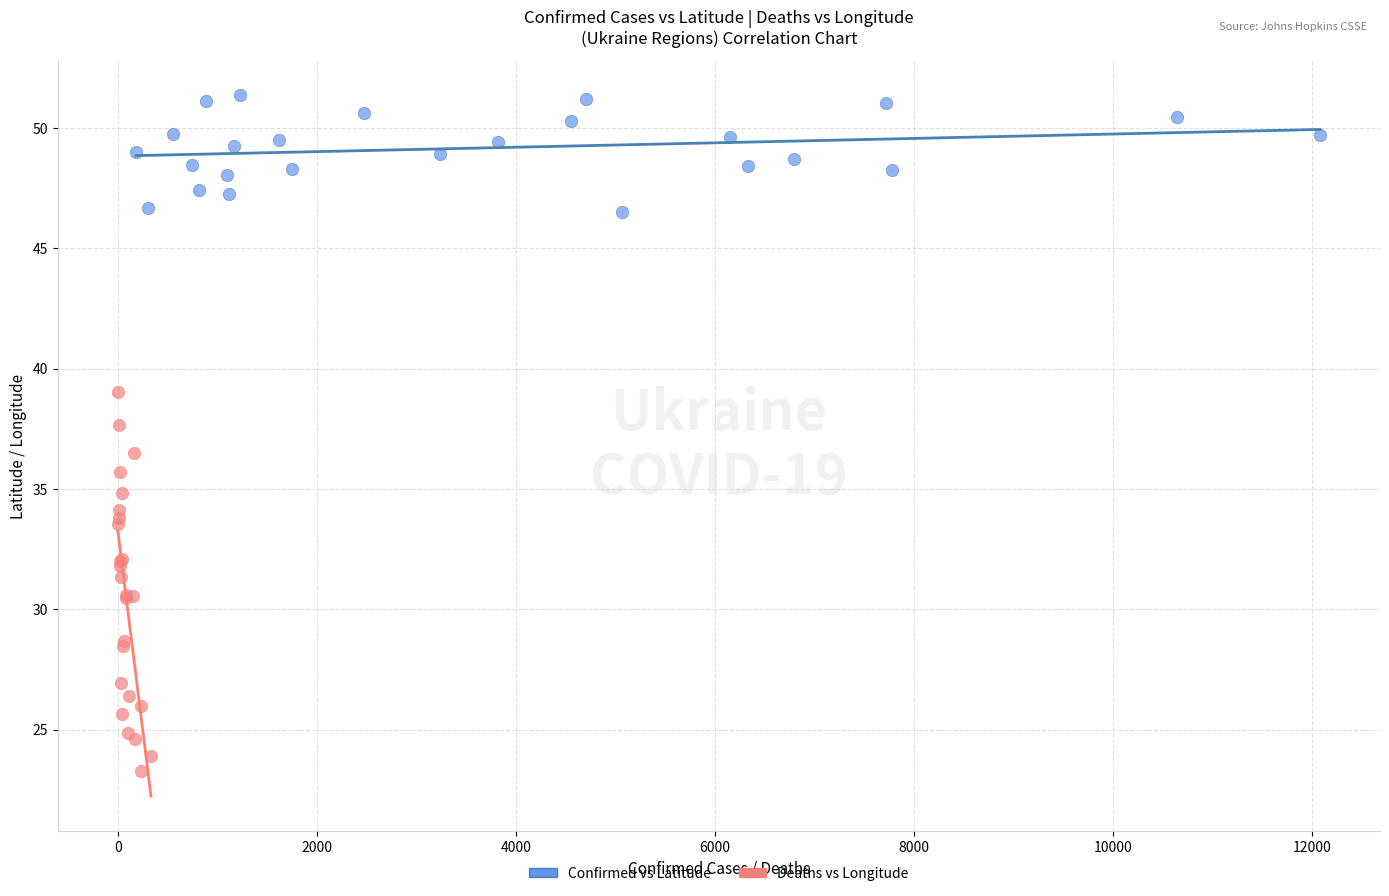

What are all the series names shown in the legend?

Confirmed vs Latitude, Deaths vs Longitude